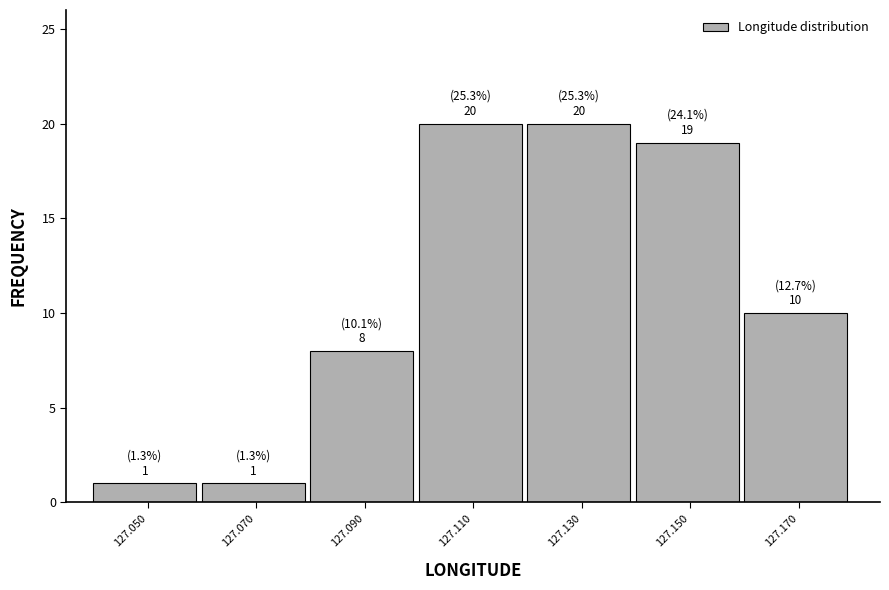

Reading right to left, extract all data points from this chart.

127.170=10	127.150=19	127.130=20	127.110=20	127.090=8	127.070=1	127.050=1